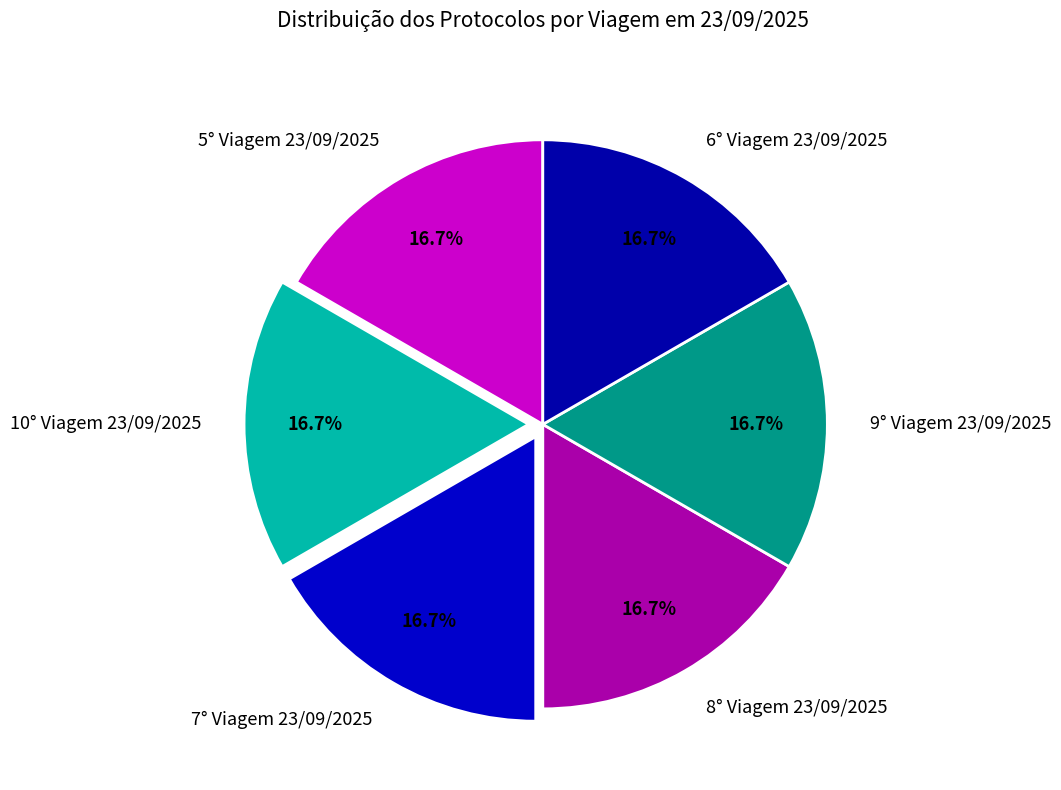

Is there a majority slice in this chart?

No